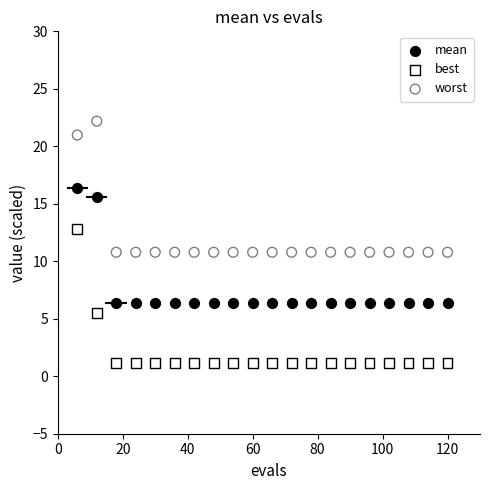

Which series contains the highest Y value?

worst